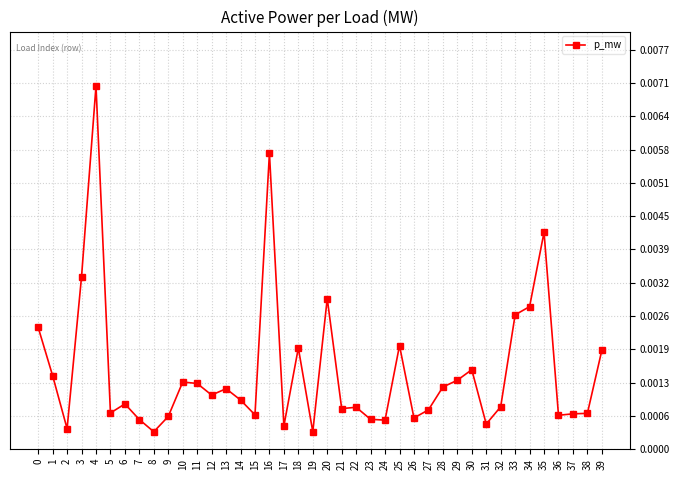

Which has a higher value, 6 or 25?

25